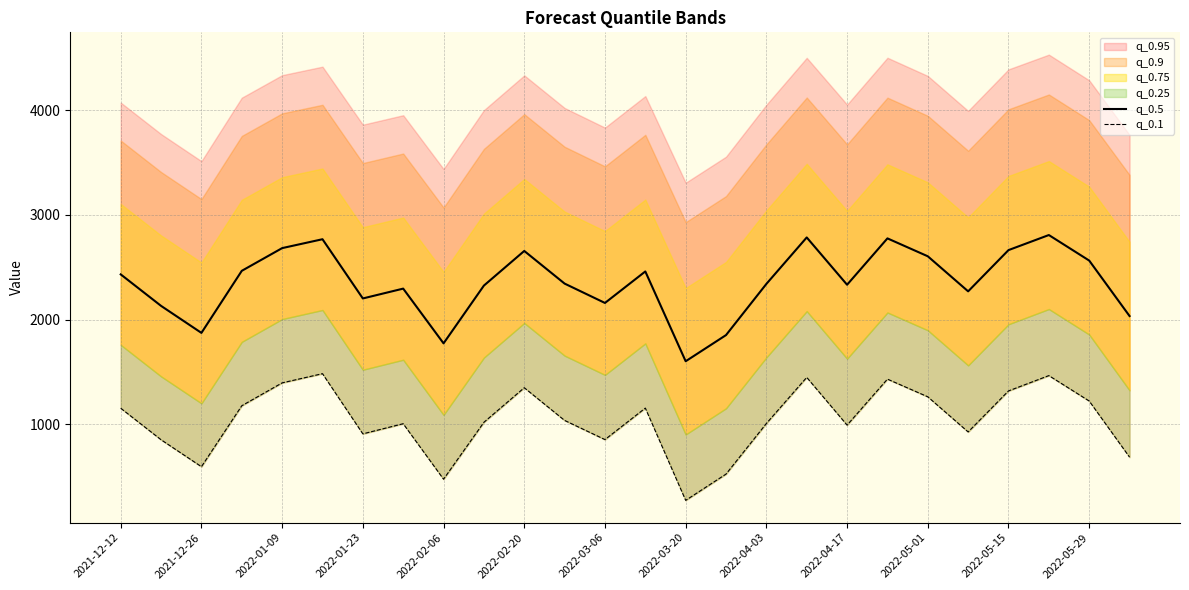

Between 21 and 2021-12-12, which is larger?

2021-12-12